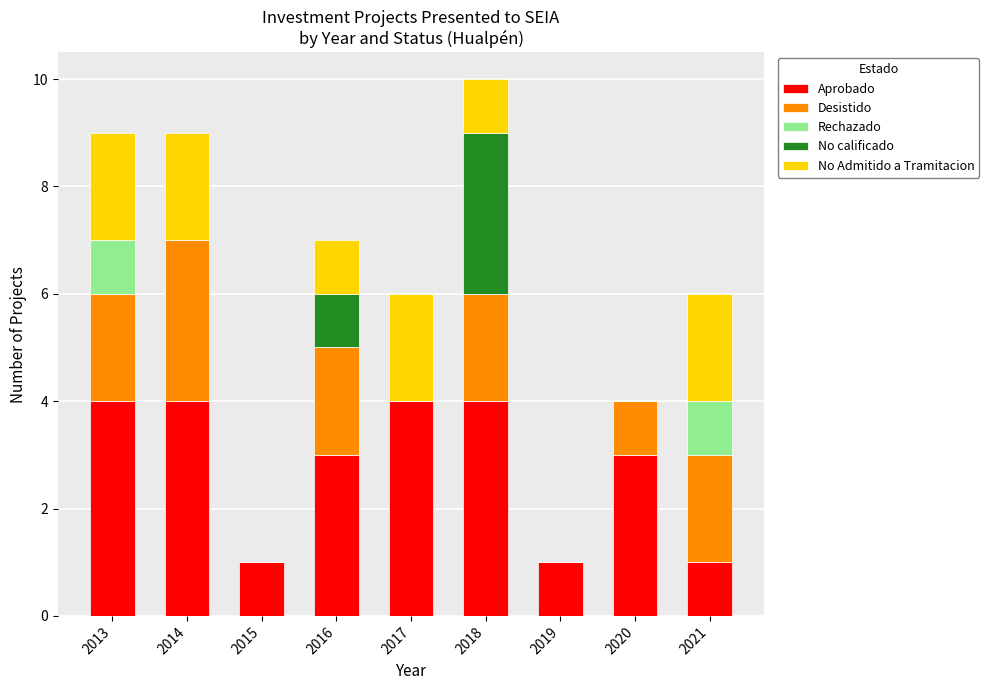

True or false: Aprobado has a value of 2 at 2016.

False